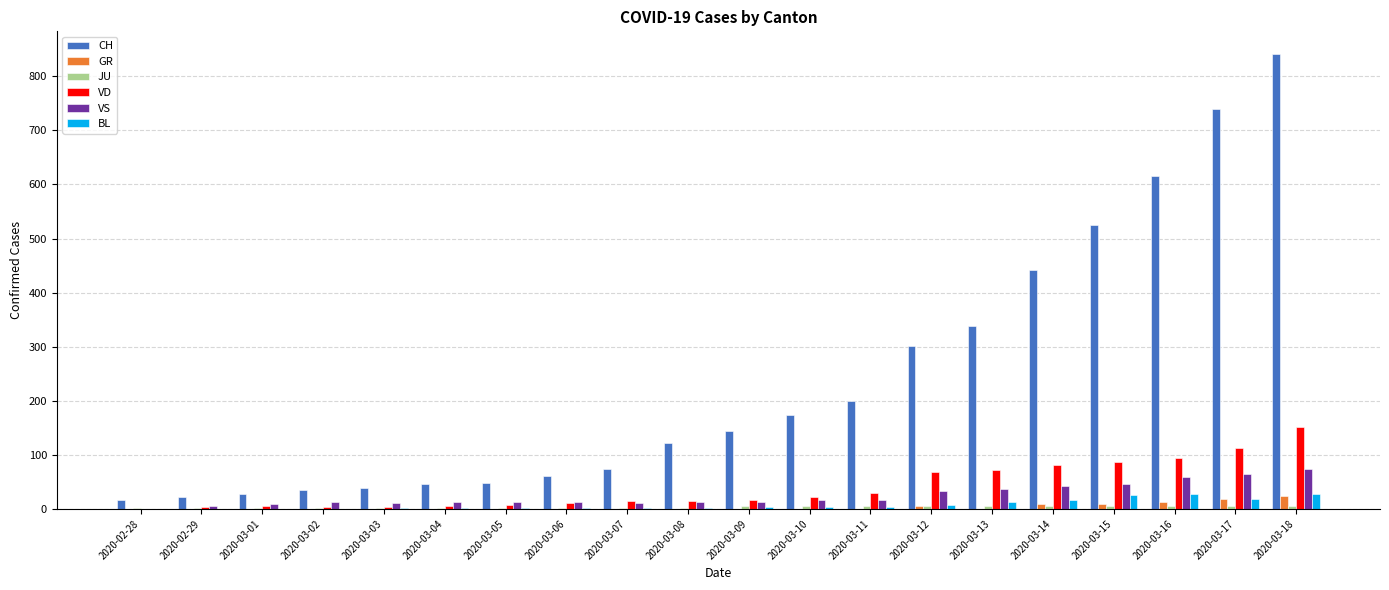

At which category is the sum across all series the highest?

2020-03-18